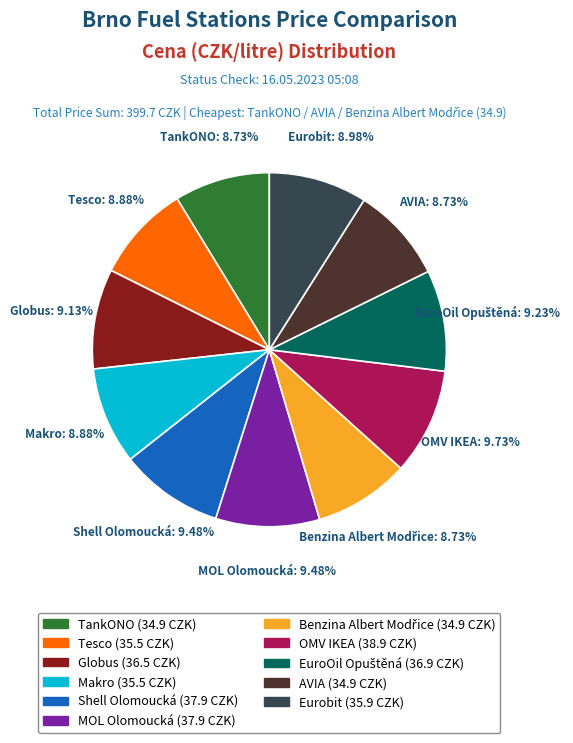

How many slices are in this pie chart?

11